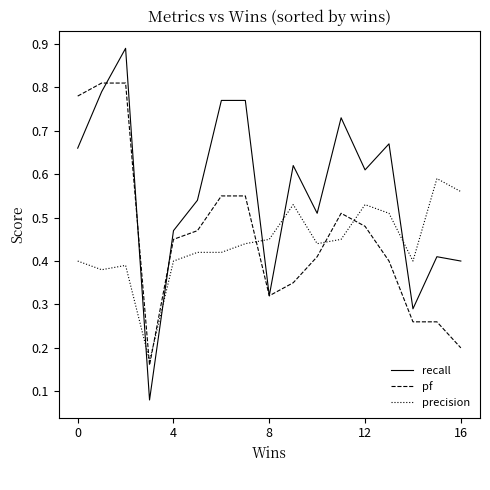

Which series ends up on top after the final intersection of recall and pf?

recall